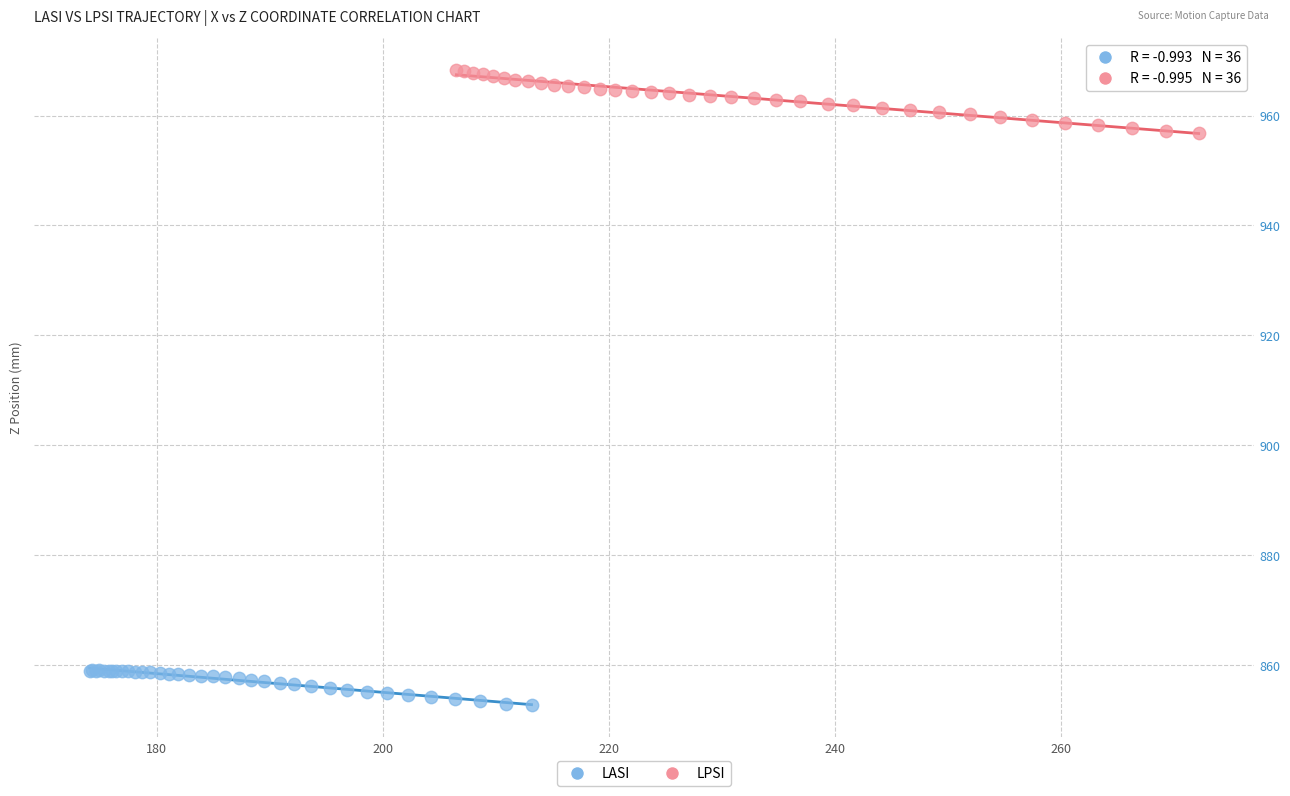

Which series contains the highest Y value?

LPSI